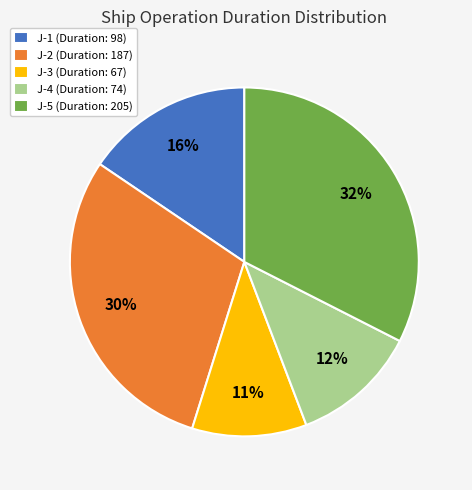

Is there a majority slice in this chart?

No